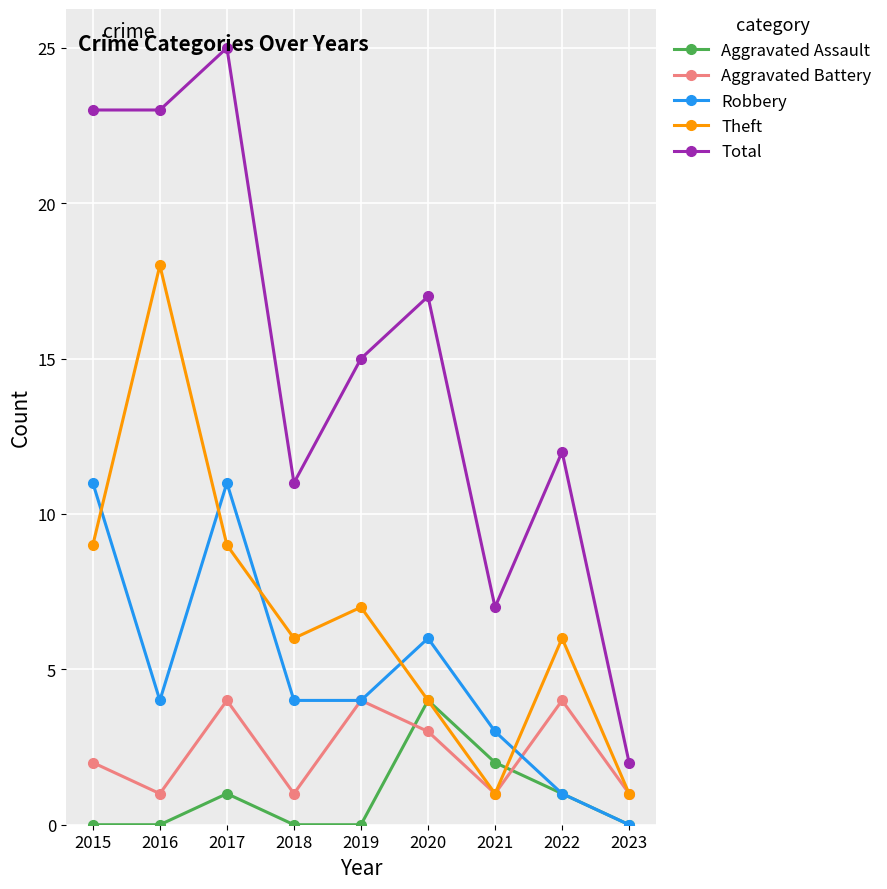

Where is Aggravated Assault nearest to the value 2?

2021